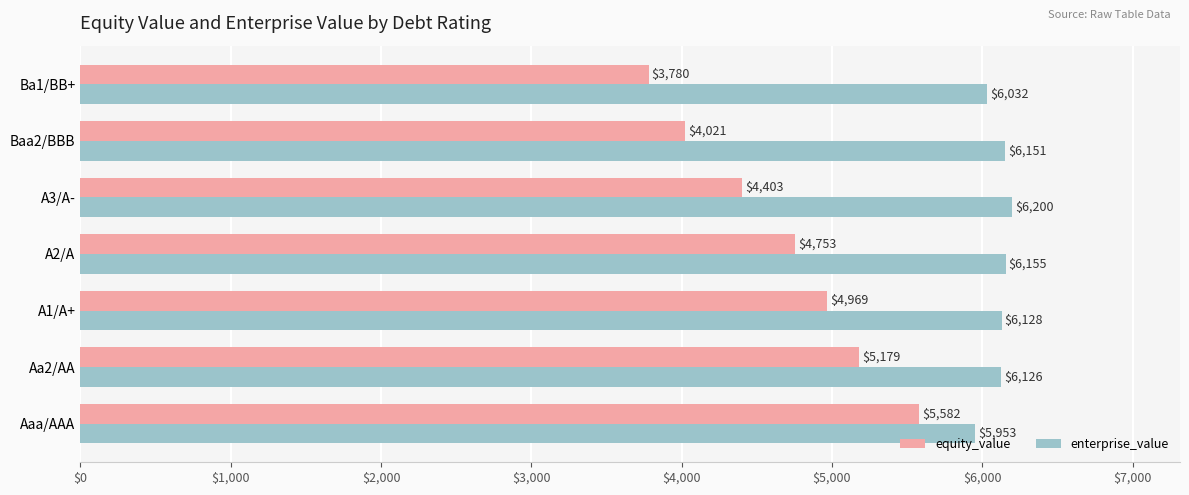

At which category does the chart reach its peak across all series?

A3/A-